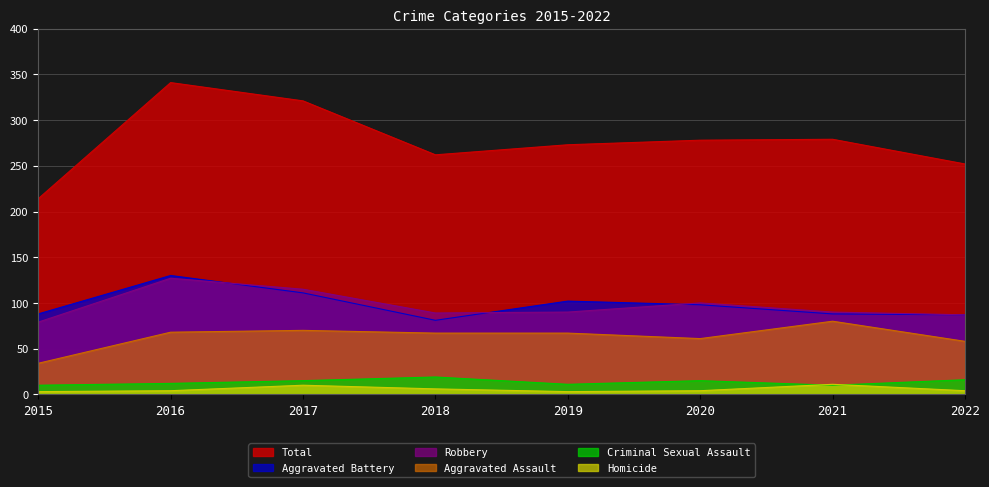

Which category has the highest value across all series?

2016